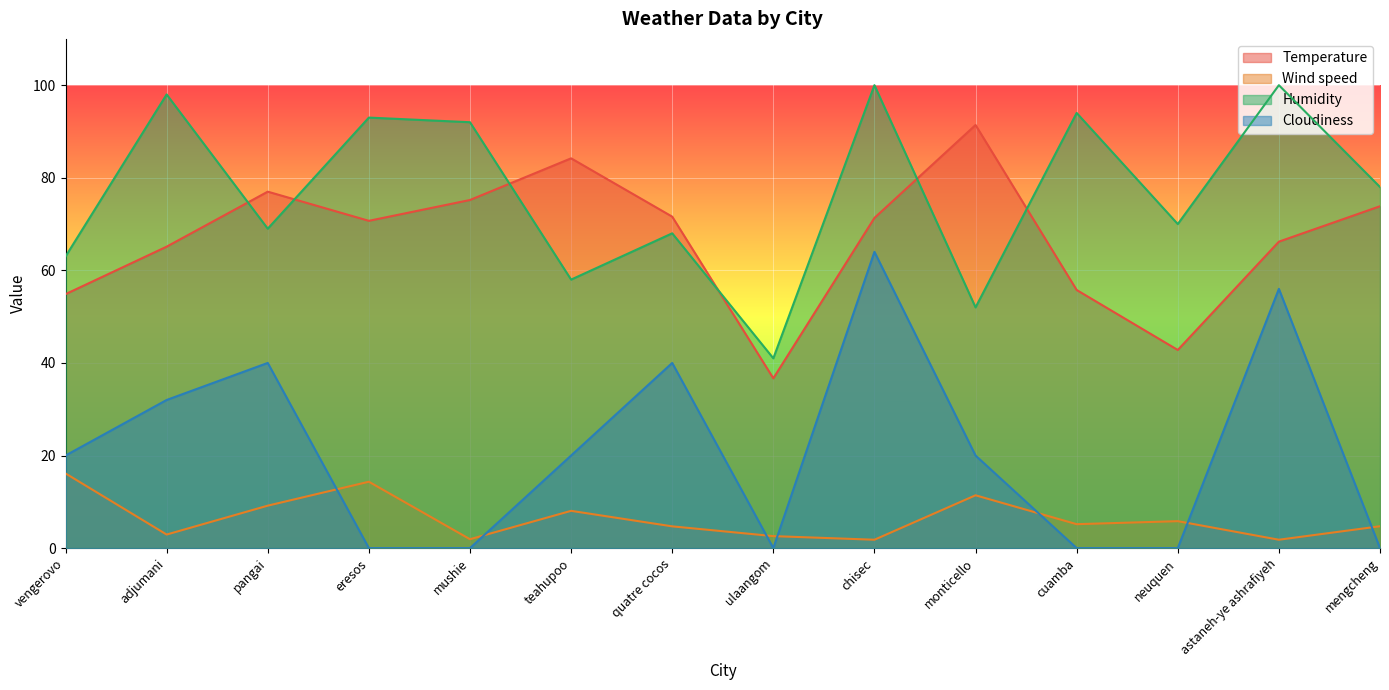

True or false: Humidity has a value of 78.0 at mengcheng.

True